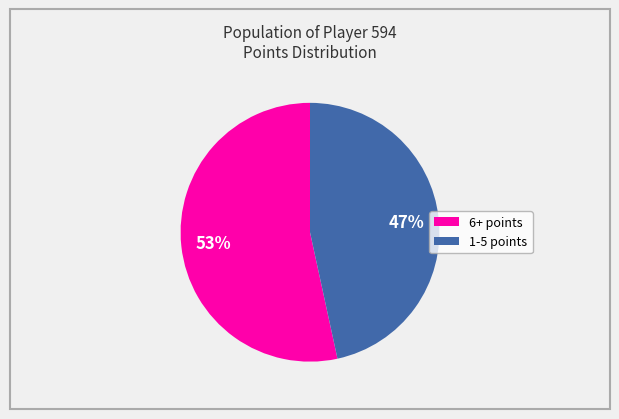

To the nearest percent, what is the average slice percentage?

50%